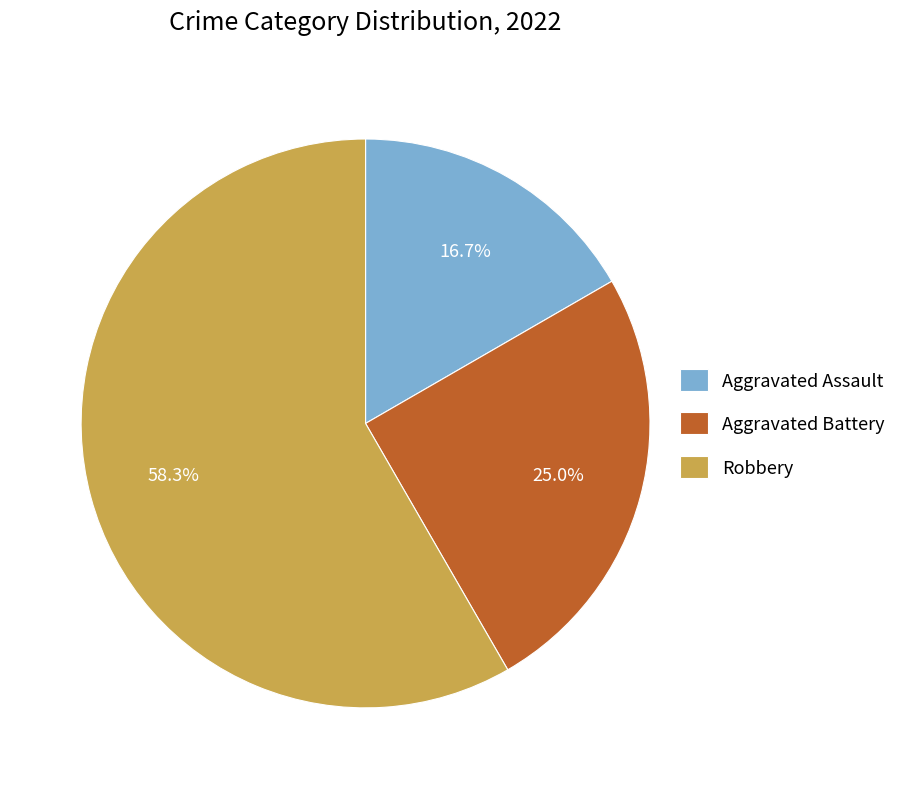

Does Robbery represent more than half of the total?

Yes